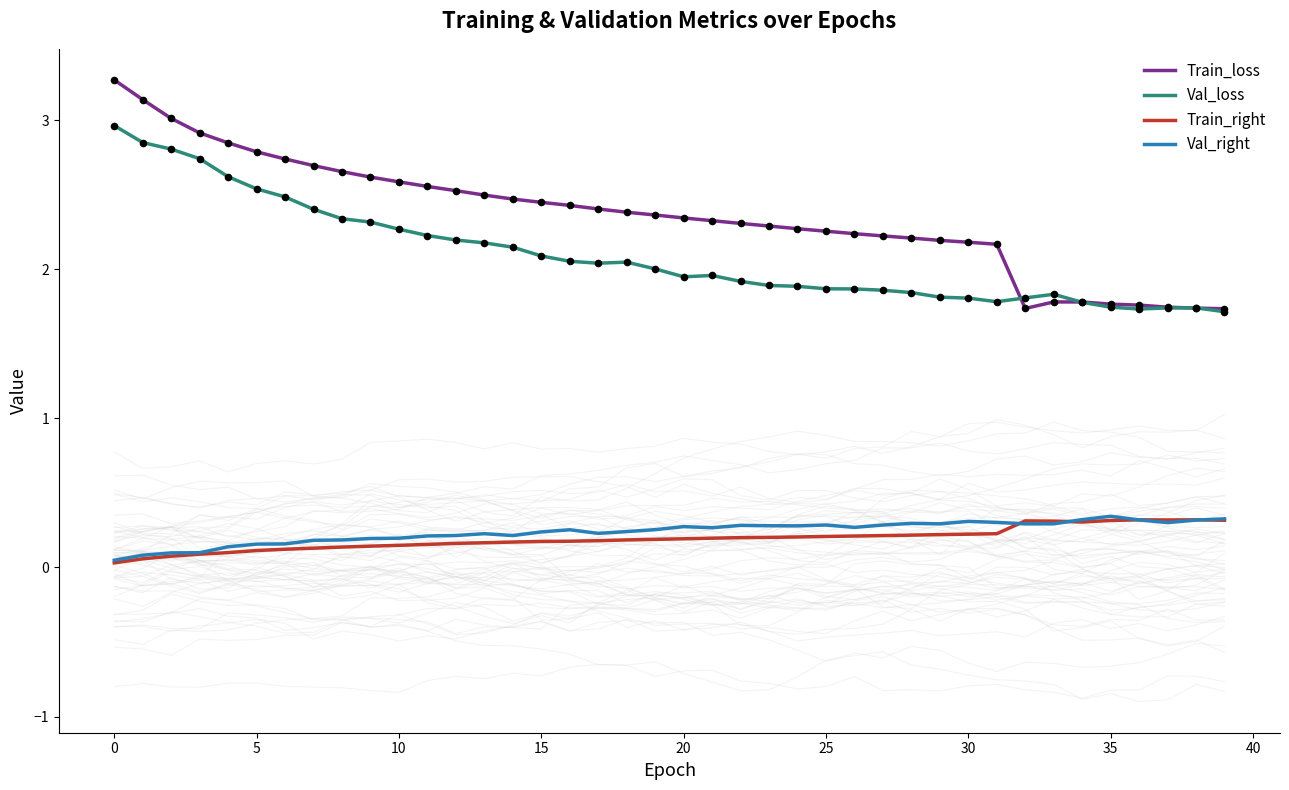

Which series reaches the maximum Y coordinate?

Train_loss